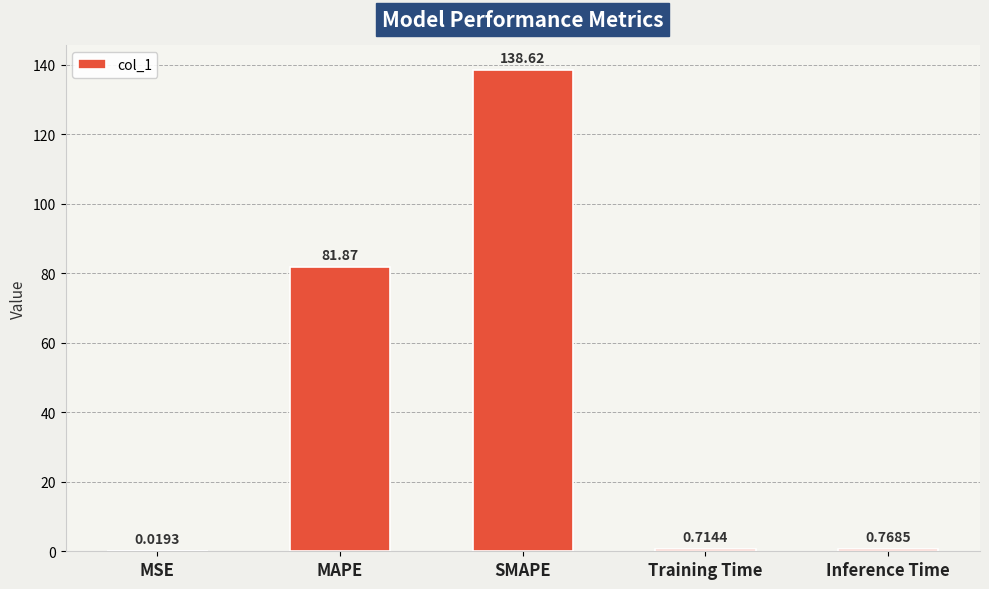

Are the bars grouped side by side (vs. stacked)?

No